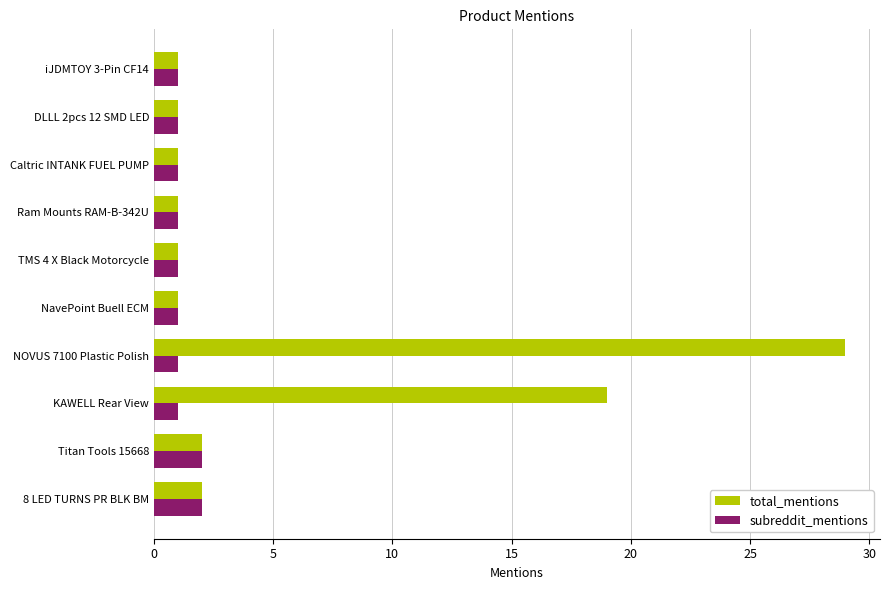

List the series in order of their overall mean, lowest first.

subreddit_mentions, total_mentions